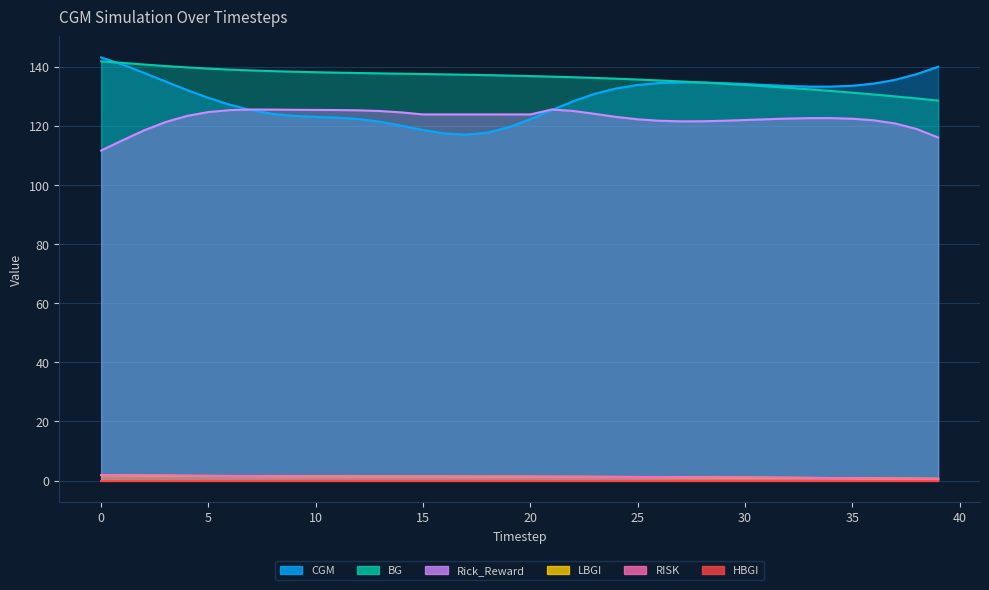

The value of Rick_Reward at 20 is 214.0. True or false?

False